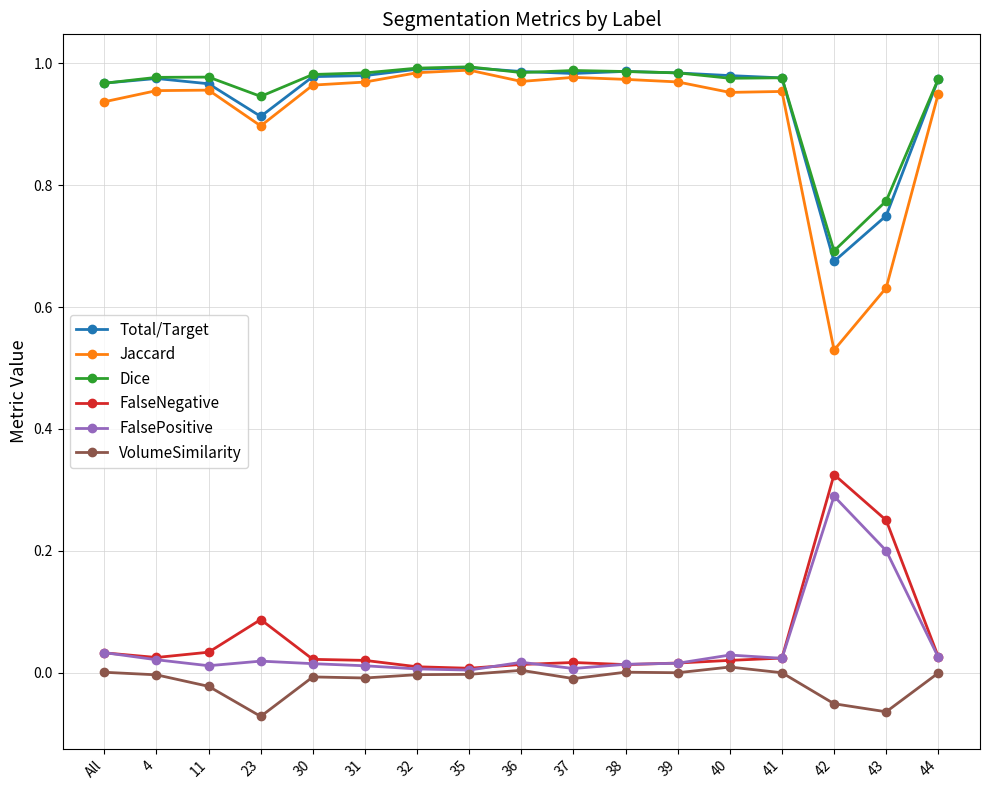

True or false: VolumeSimilarity has more than 0 interior local peaks.

True